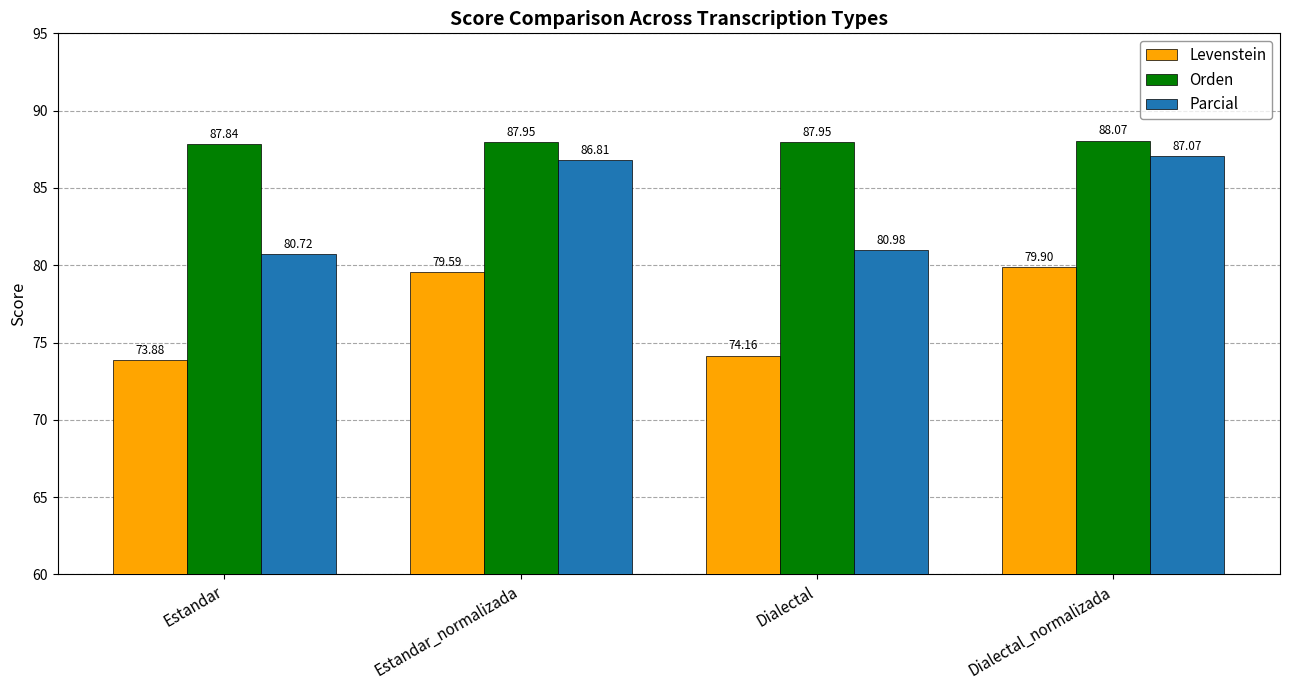

List the series in order of their overall mean, lowest first.

Levenstein, Parcial, Orden